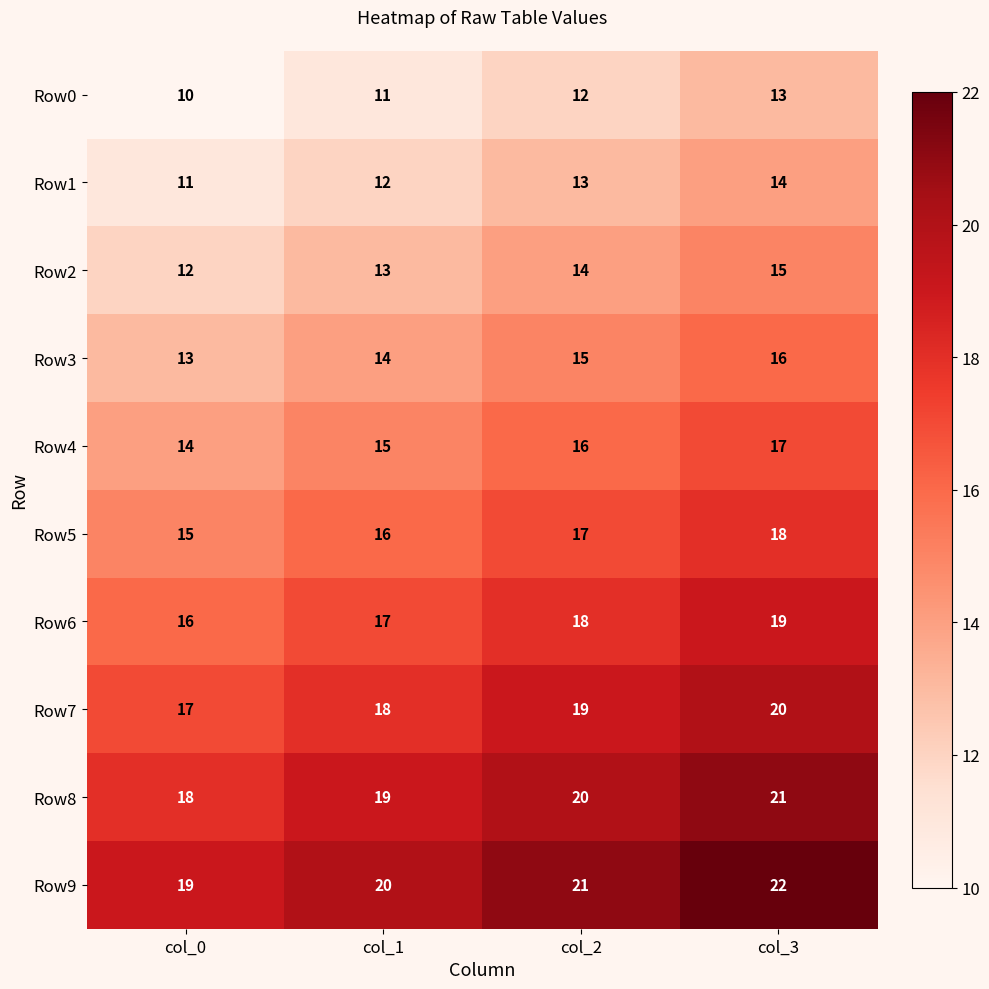

At col_1, list the series in order from smallest to largest.

Row0, Row1, Row2, Row3, Row4, Row5, Row6, Row7, Row8, Row9